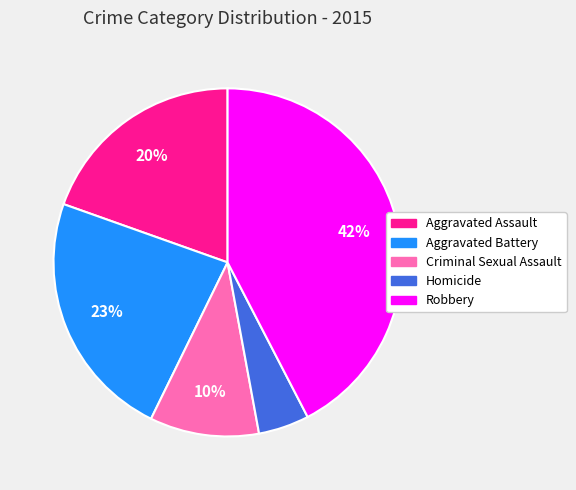

Rank the categories by value from highest to lowest.

Robbery, Aggravated Battery, Aggravated Assault, Criminal Sexual Assault, Homicide